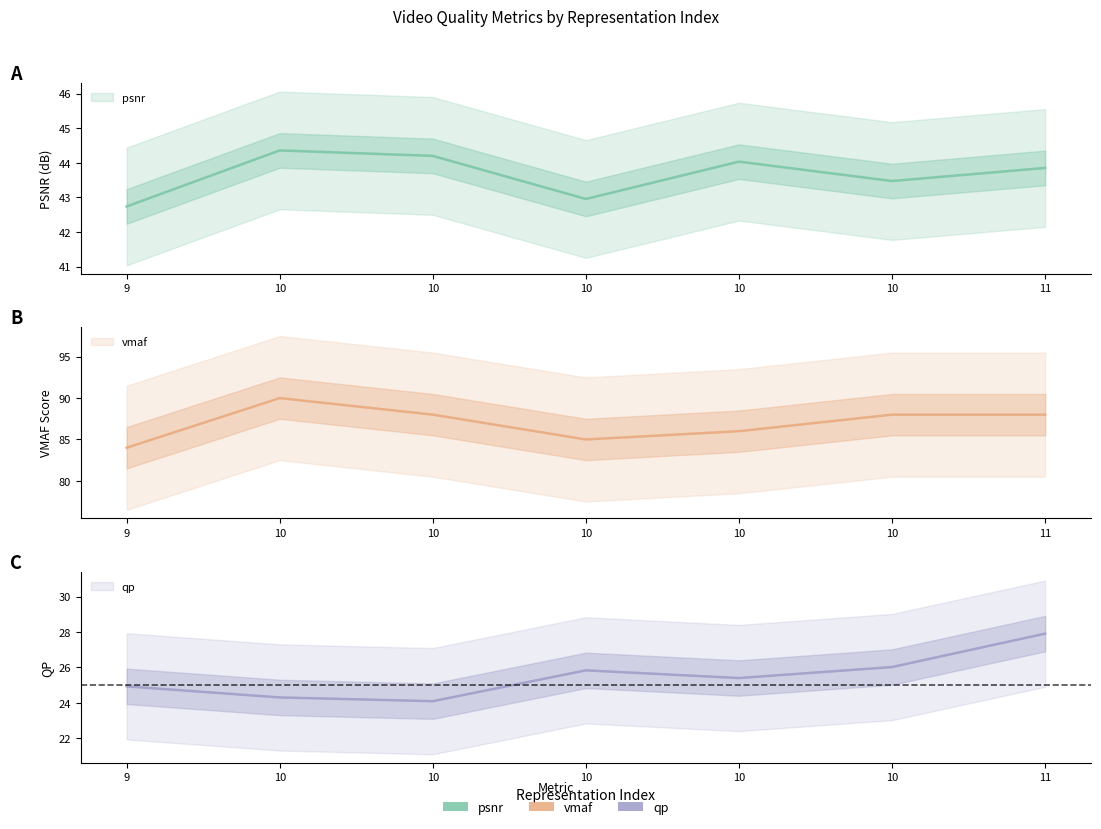

Reading left to right, extract all data points from this chart.

psnr: 42.7	44.4	44.2	43.0	44.0	43.5	43.9
vmaf: 84.0	90.0	88.0	85.0	86.0	88.0	88.0
qp: 24.9	24.3	24.1	25.8	25.4	26.0	27.9